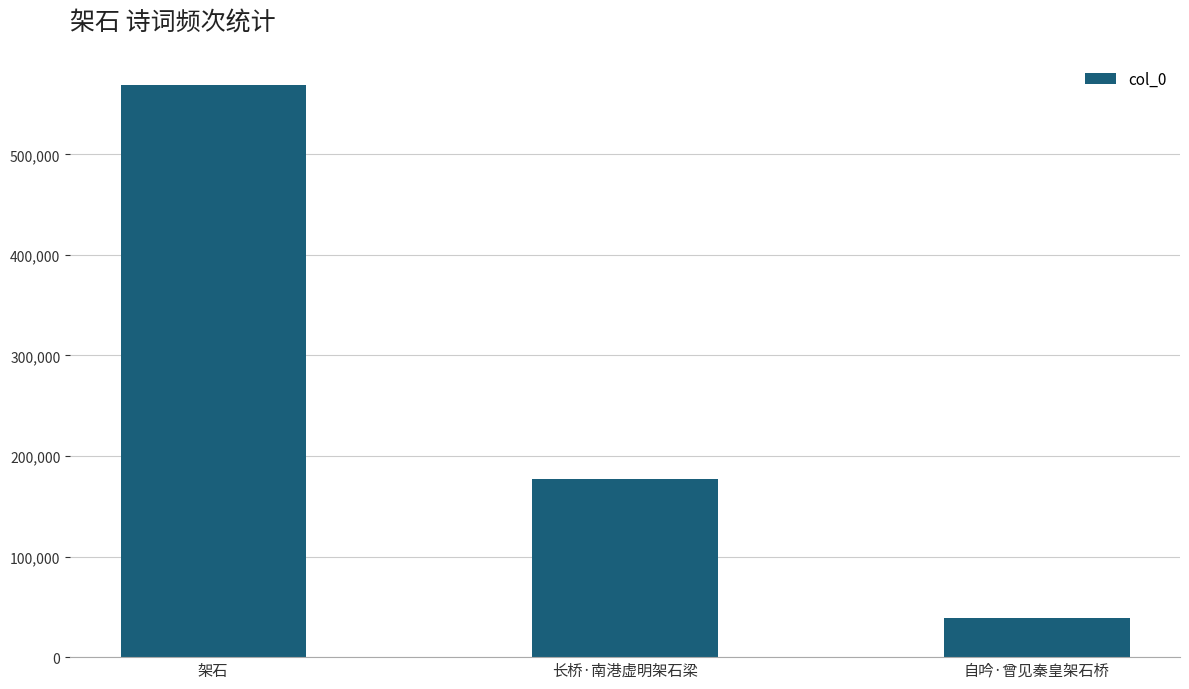

What is the value of the 2nd bar from the left?

177522